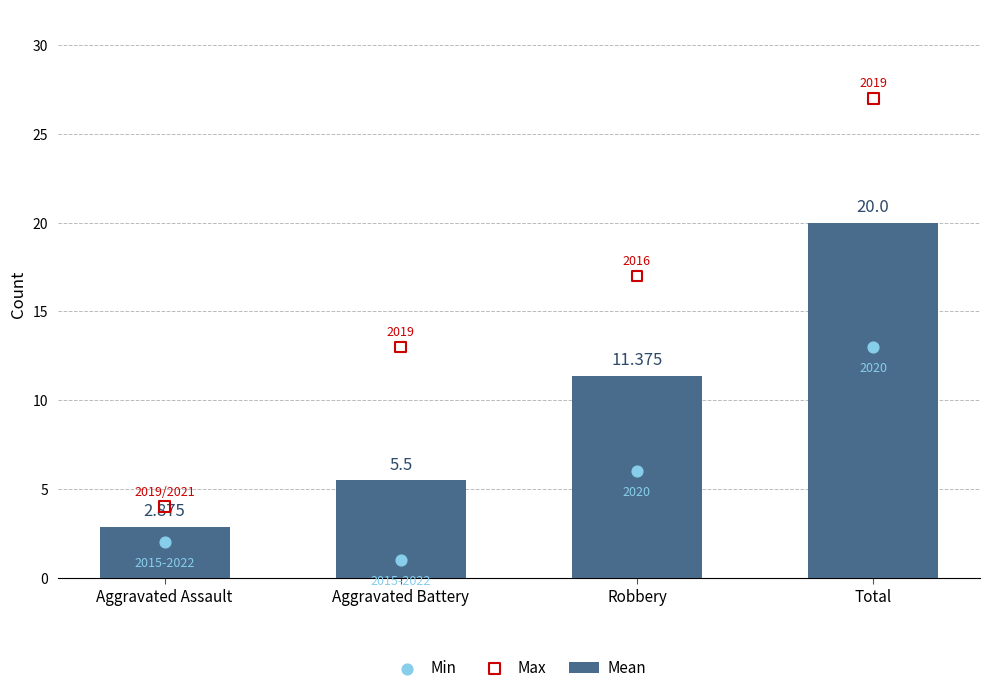

At which category is the sum across all series the highest?

Total